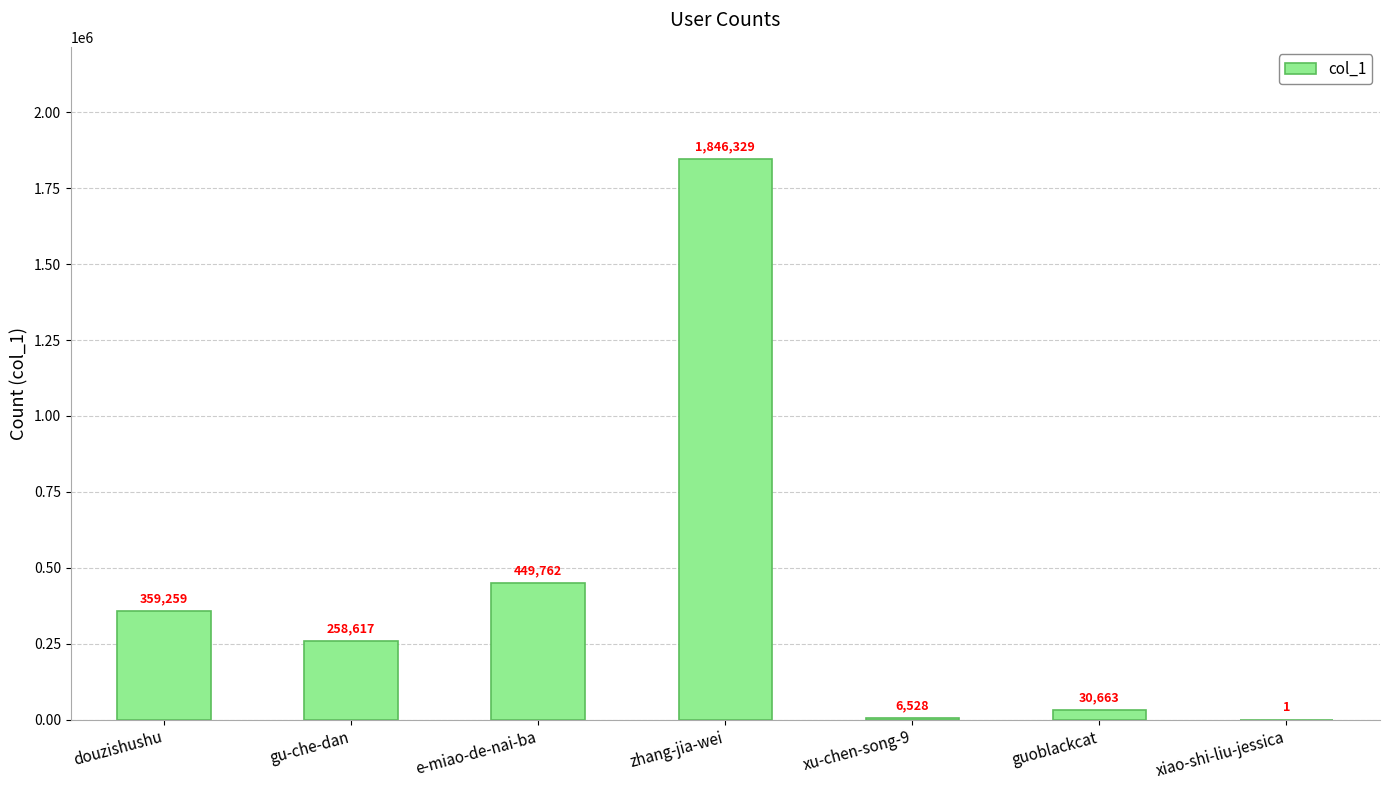

Reading right to left, what are all the values shown in this chart?

1	30663	6528	1846329	449762	258617	359259